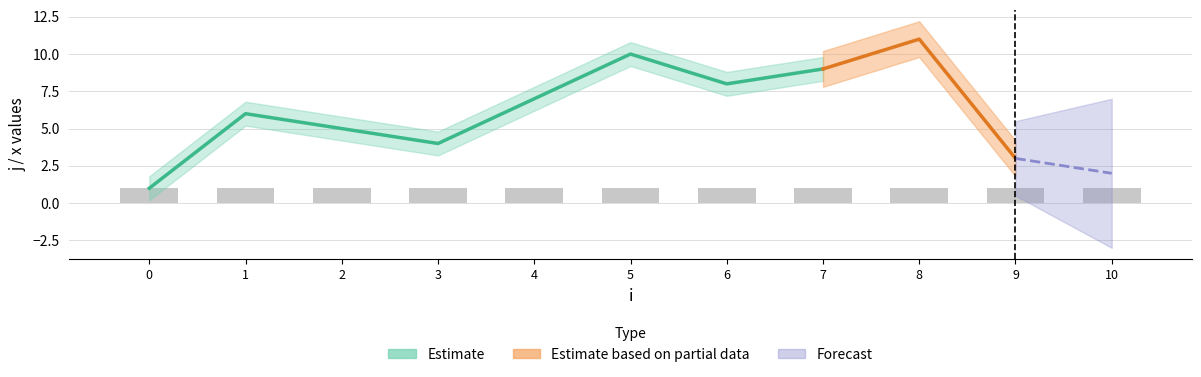

Reading right to left, list all the values displayed in this chart.

j: 2	3	11	9	8	10	7	4	5	6	1
x: 1	1	1	1	1	1	1	1	1	1	1